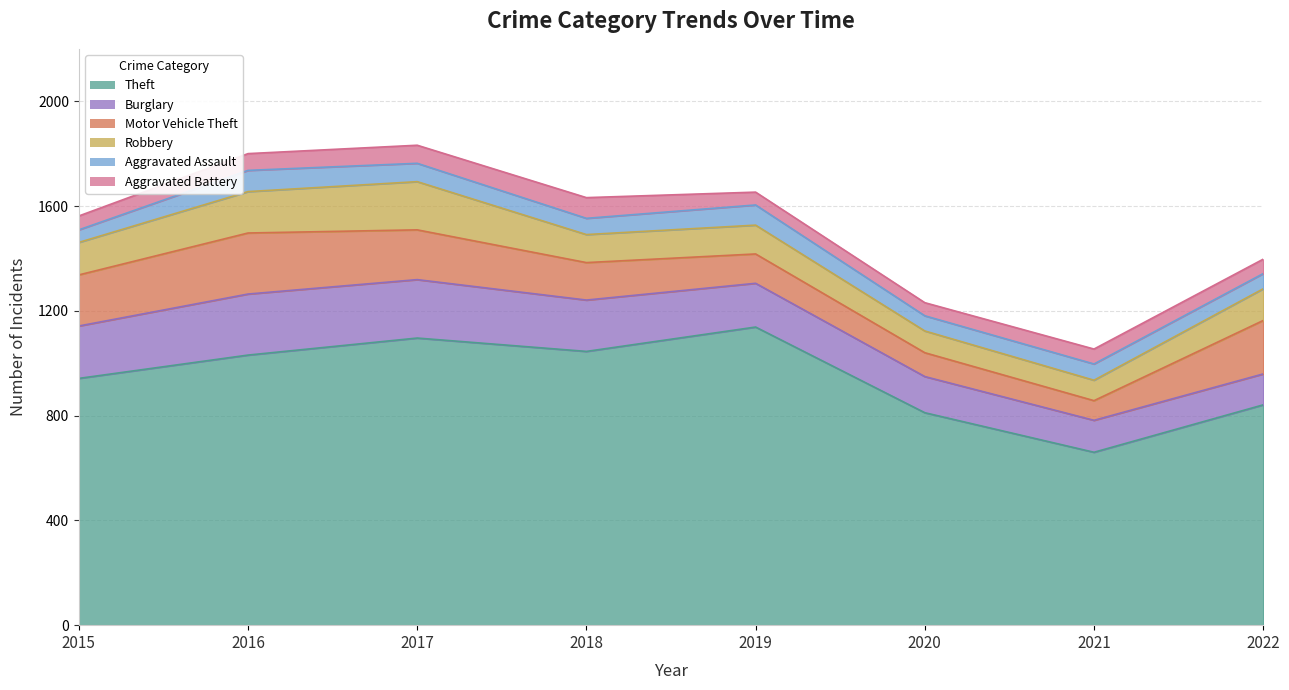

The Aggravated Battery series shows 55 at 2022. True or false?

True